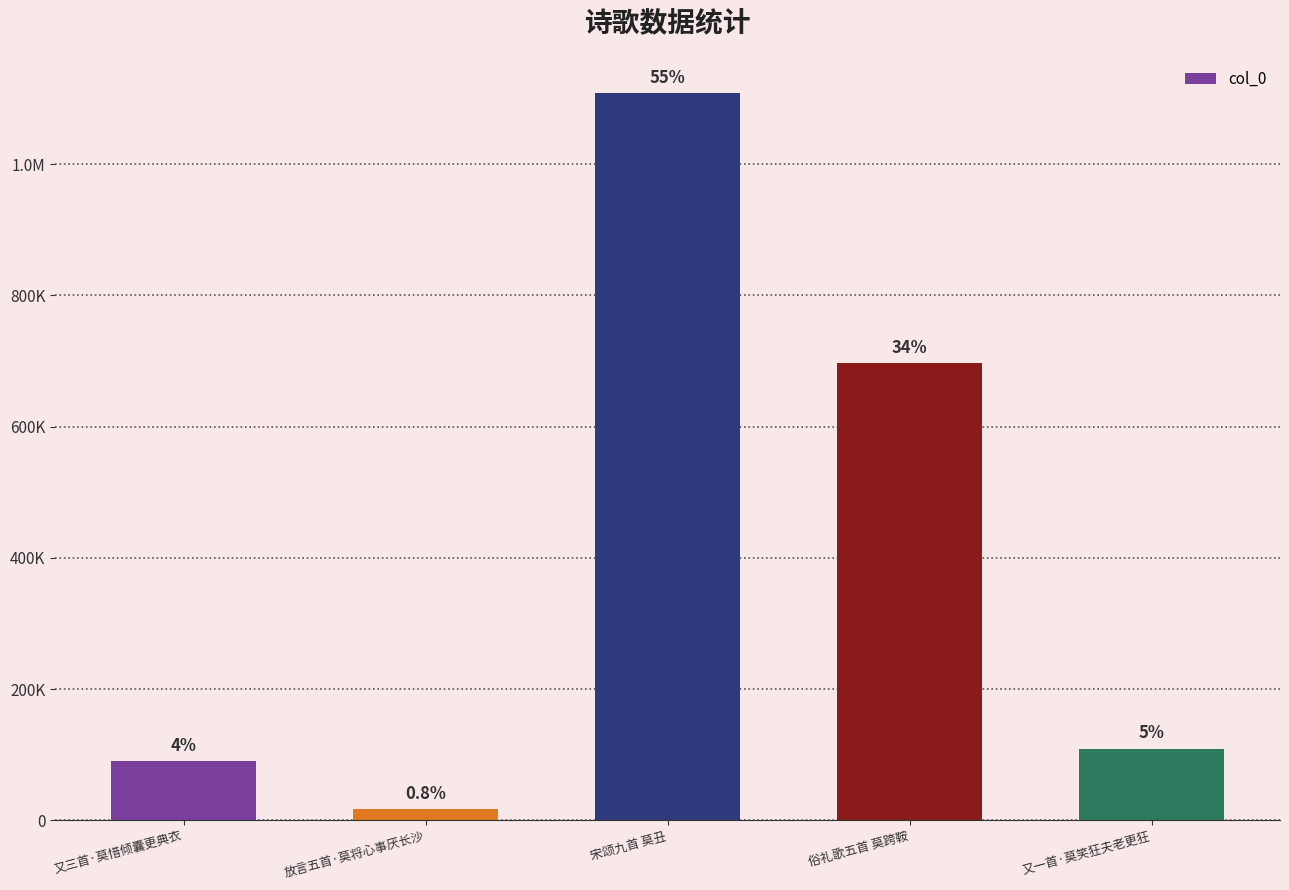

Does the chart contain any negative values?

No